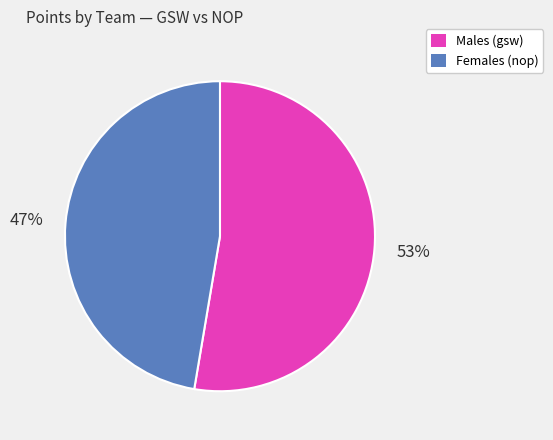

What is the largest slice in the pie chart?

Males (gsw)